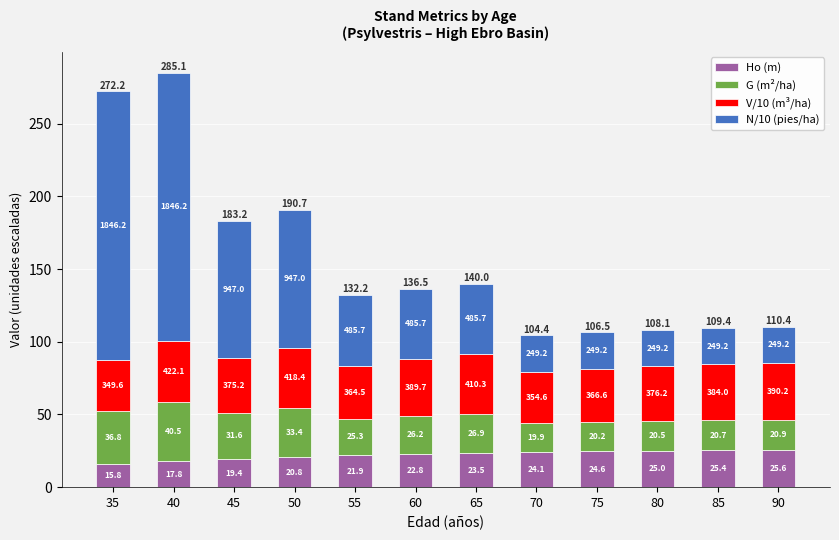

The value of N/10 (pies/ha) at 35 is 184.6. True or false?

True